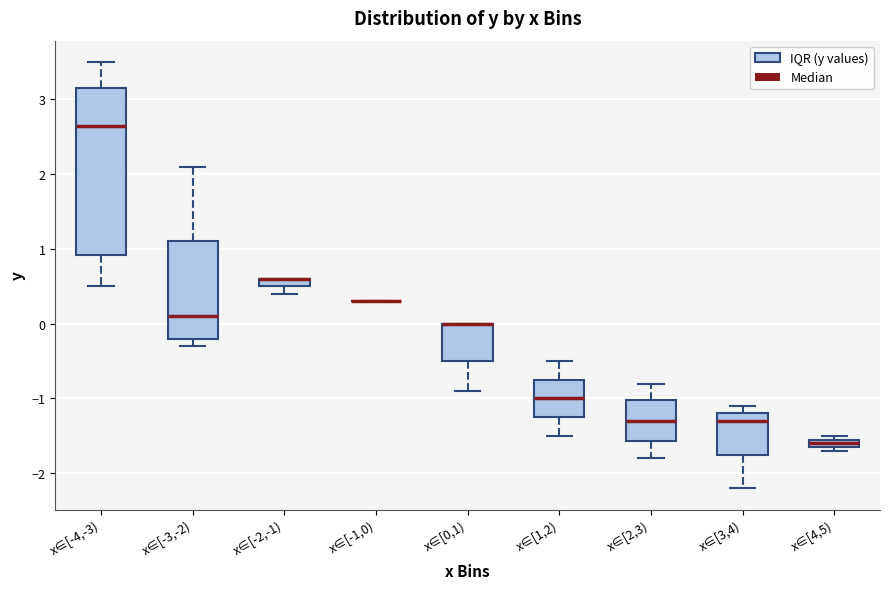

Where does the lower whisker of the box for x∈[0,1) end on the y-axis? The values are not printed on the chart, so give them approximately, as read against the axis.

-0.9